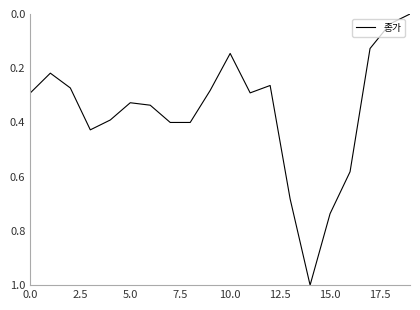

What is the difference between the maximum and minimum values?

1.0